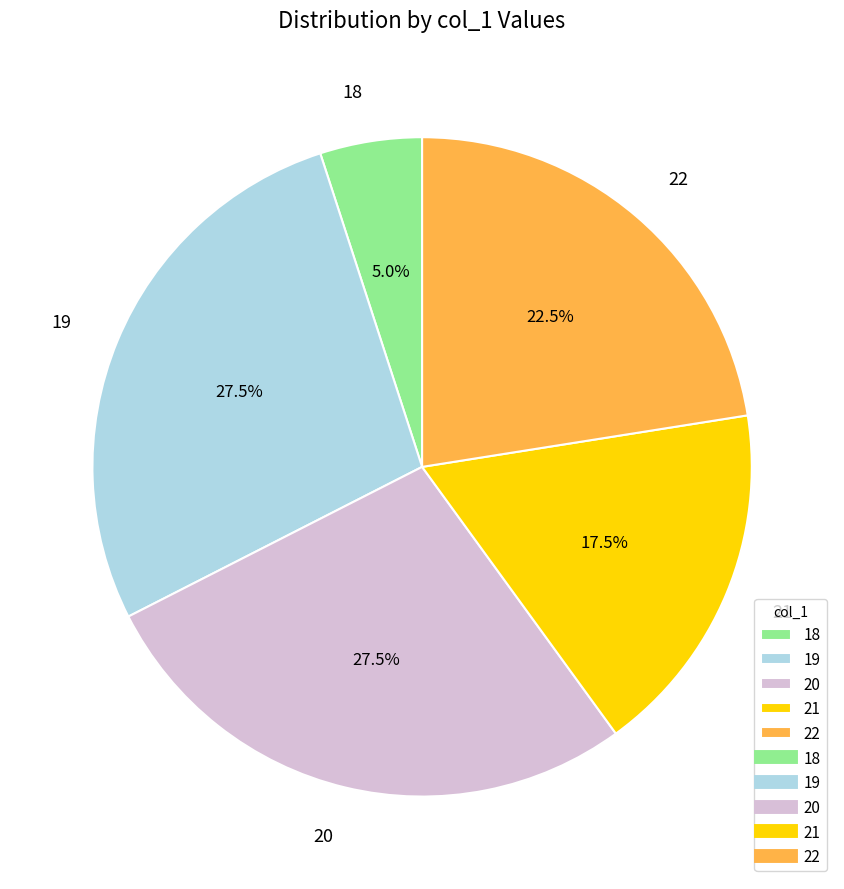

Does 21 represent more than half of the total?

No